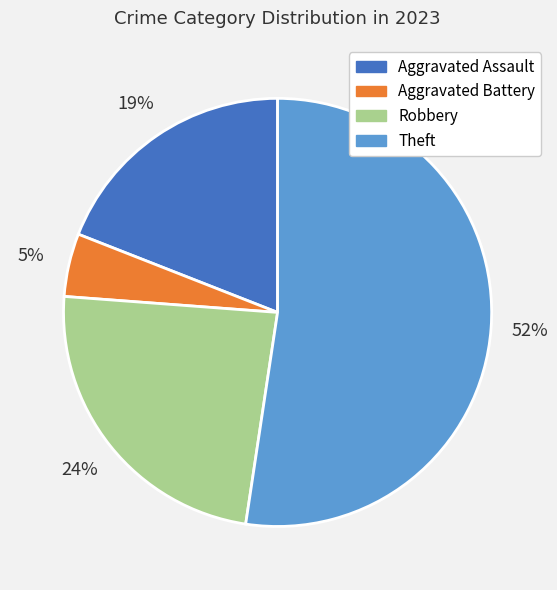

How many segments does this pie chart have?

4